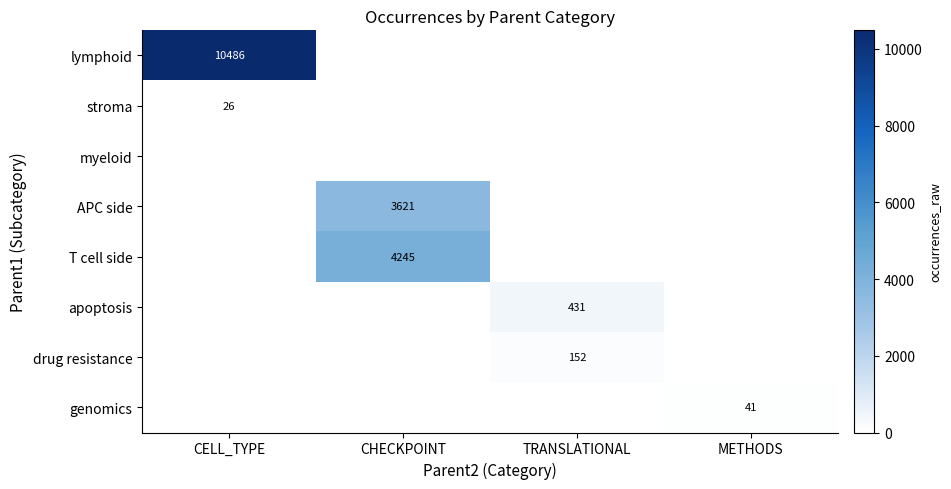

How many data points in APC side are above 0?

1